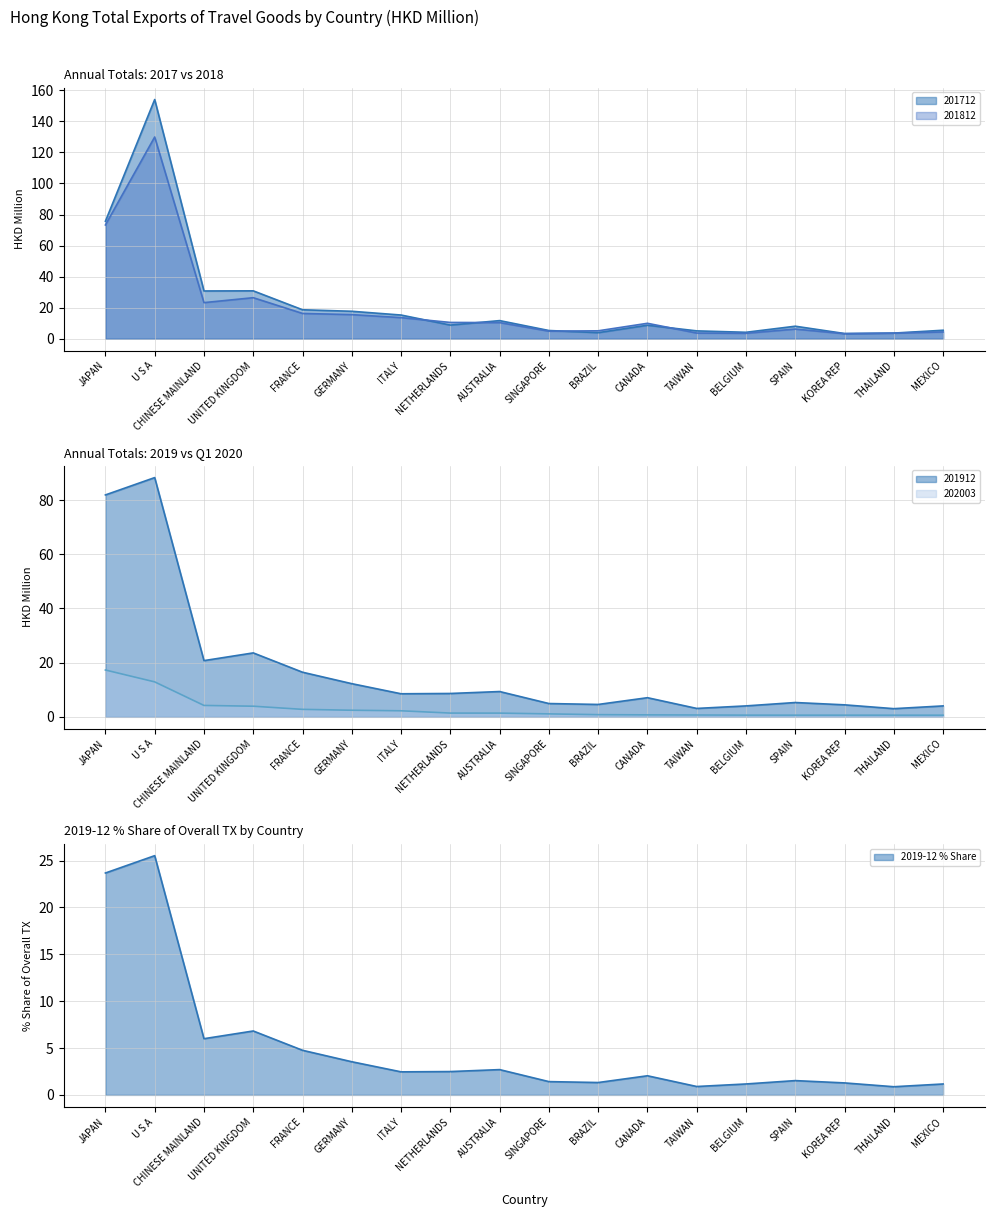

How many values in the 201712 series exceed 8?

11